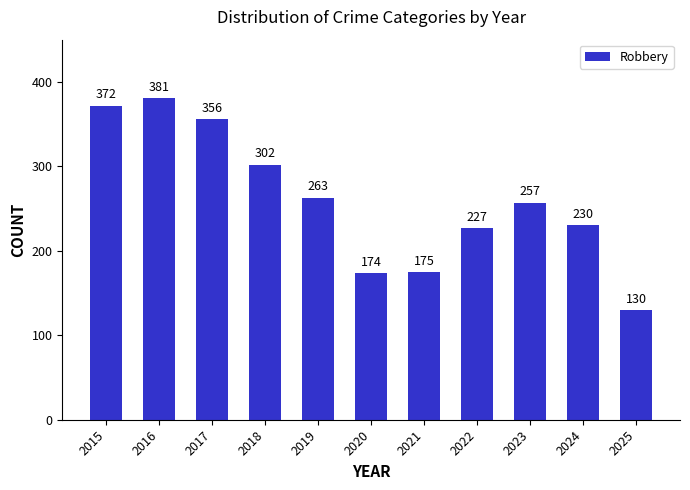

Between 2025 and 2017, which is larger?

2017